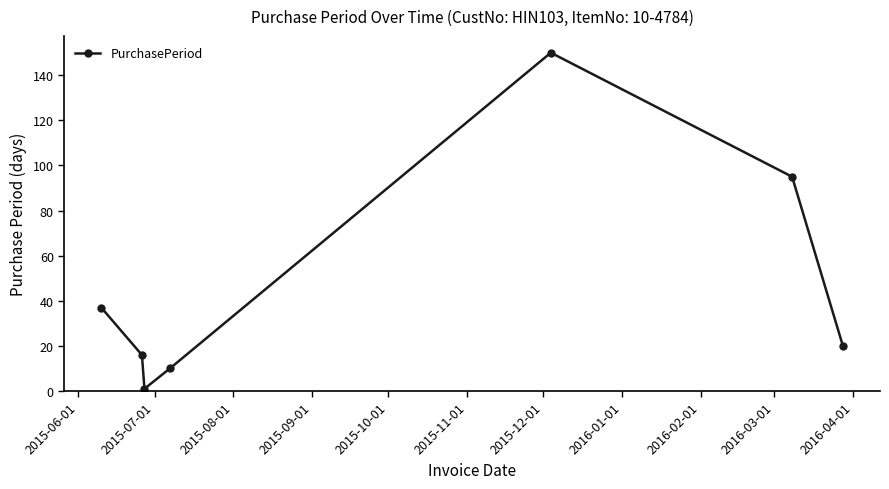

What is the difference between the maximum and minimum values?

149